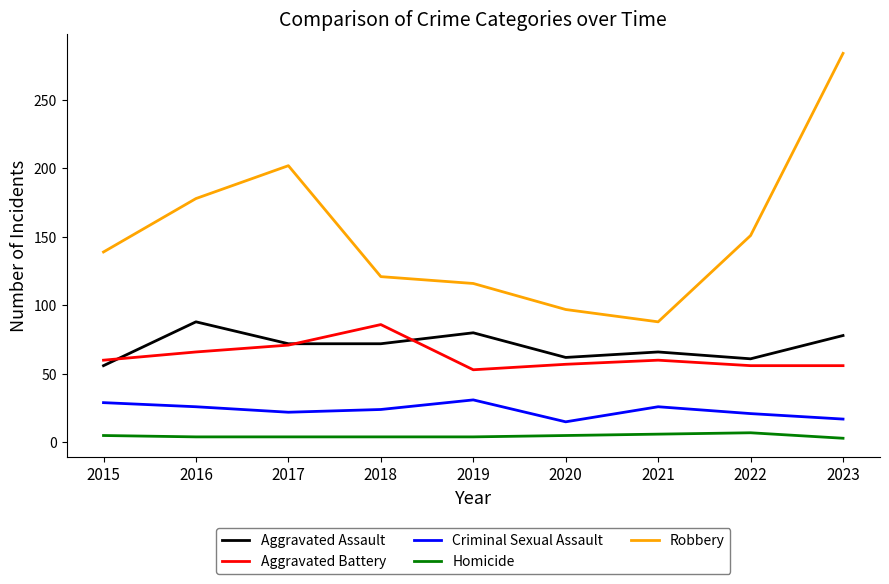

Between 2021 and 2022, which series saw the biggest shift?

Robbery